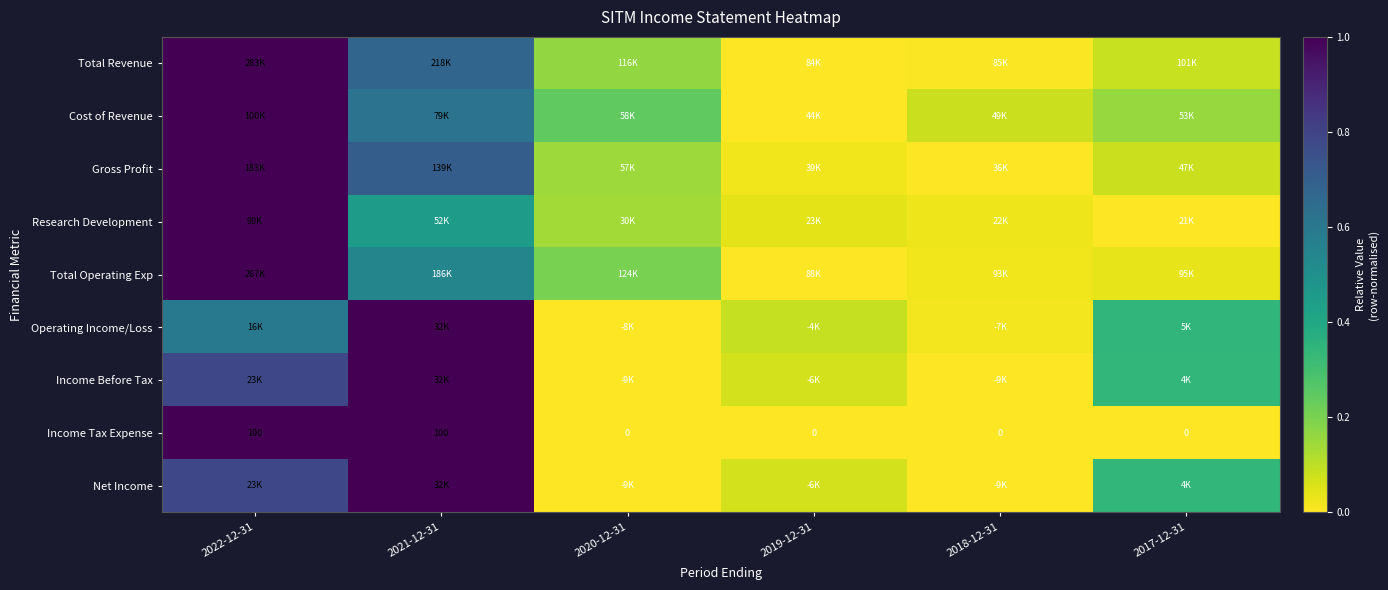

What value does the Gross Profit series have at 2021-12-31?

0.7